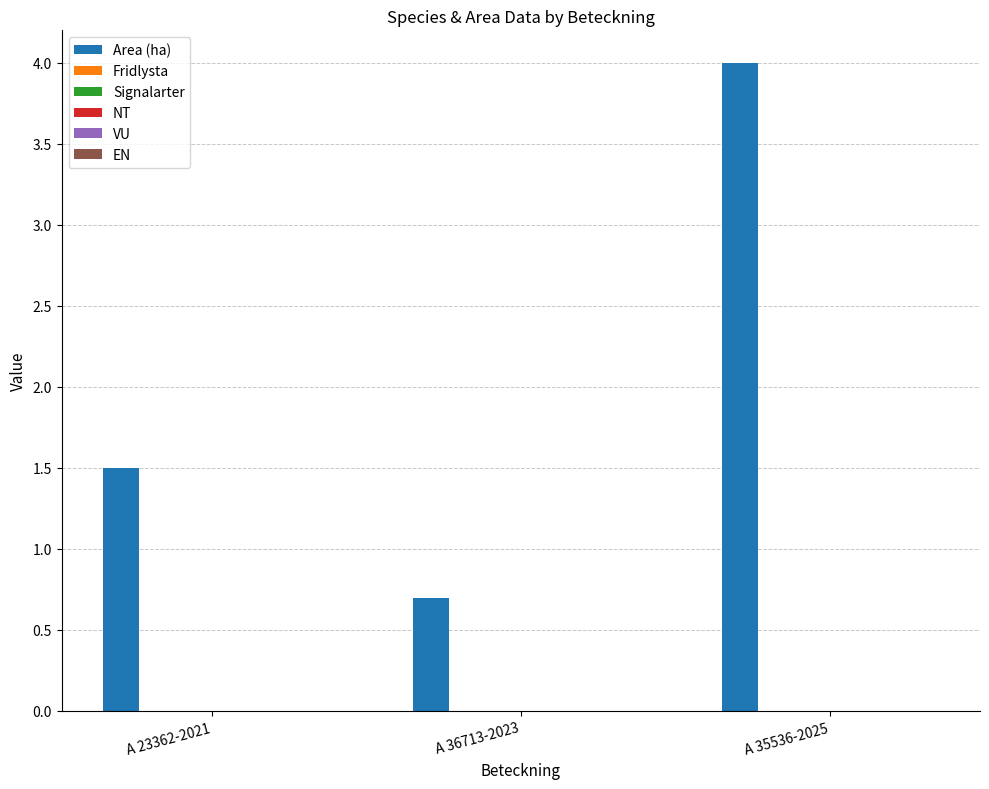

Reading left to right, what are all the values shown in this chart?

1.5	0.7	4.0